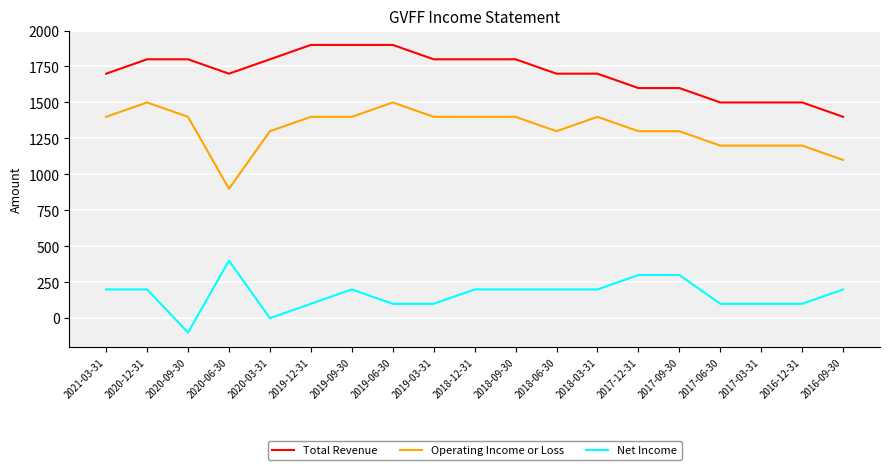

Is the value of Net Income at 2019-03-31 greater than the value of Operating Income or Loss at 2021-03-31?

No